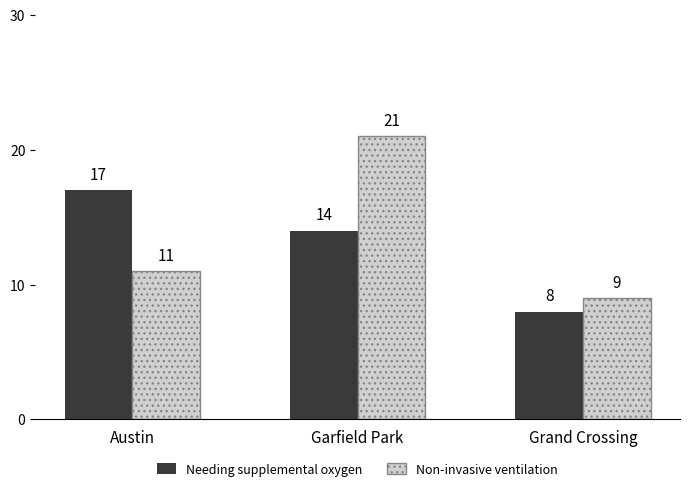

How many groups of bars are there?

3